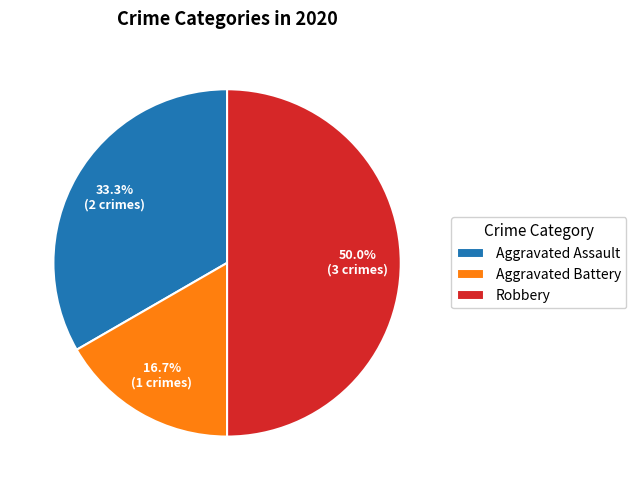

Rank the categories by value from lowest to highest.

Aggravated Battery, Aggravated Assault, Robbery